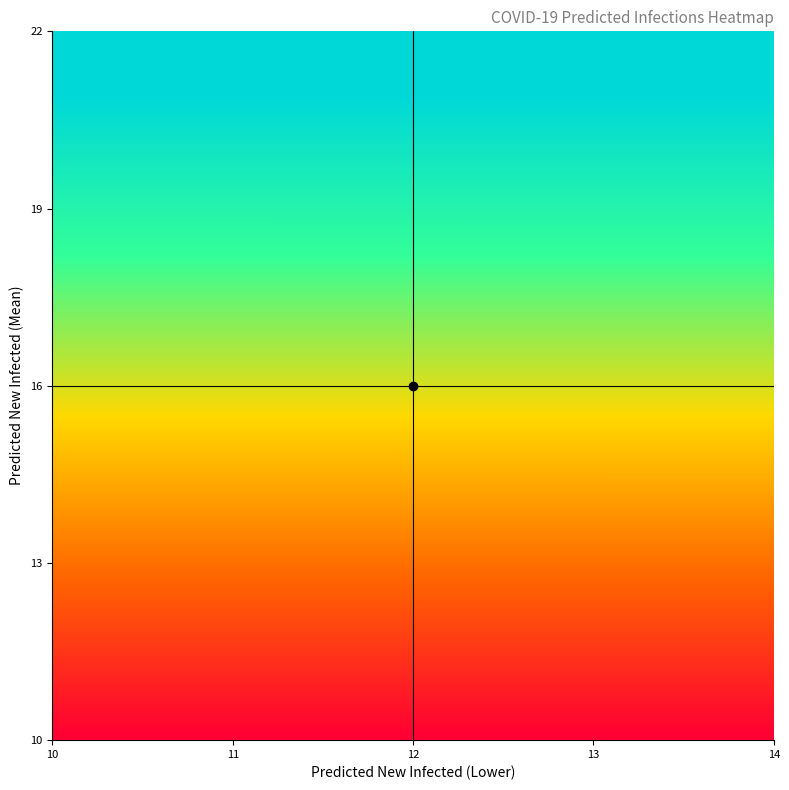

Count the number of data series in this chart.

3